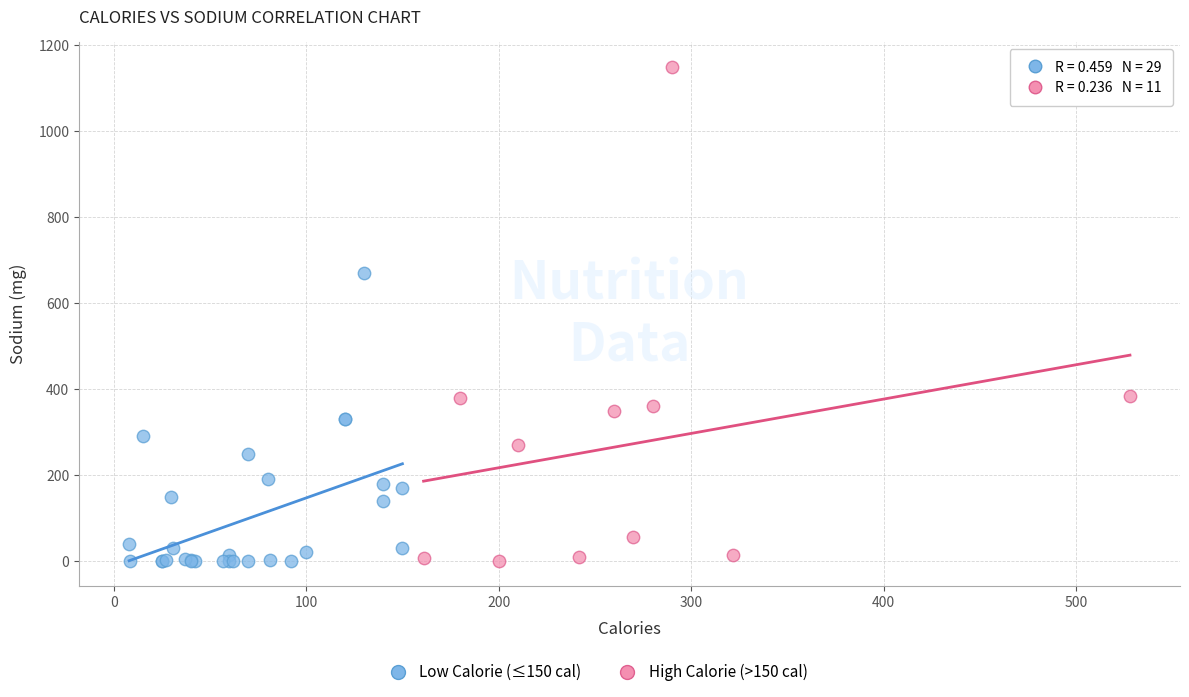

Which series has the widest spread of Y values?

High Calorie (>150 cal)